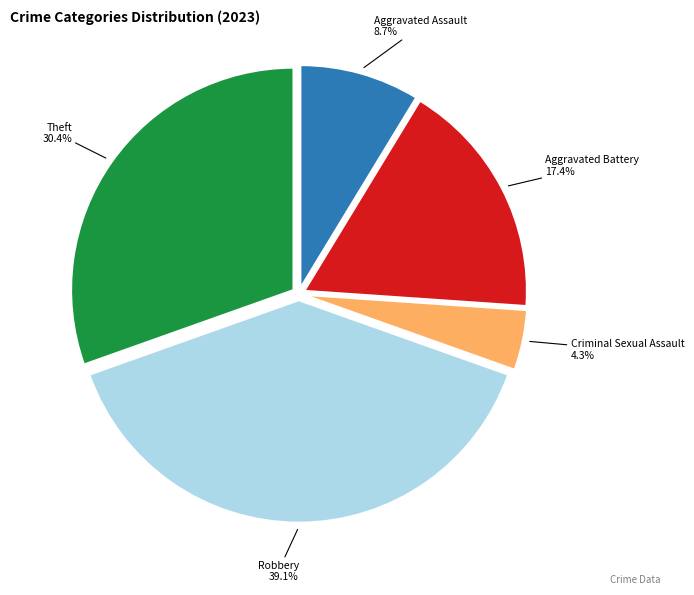

Which slice is the largest?

Robbery